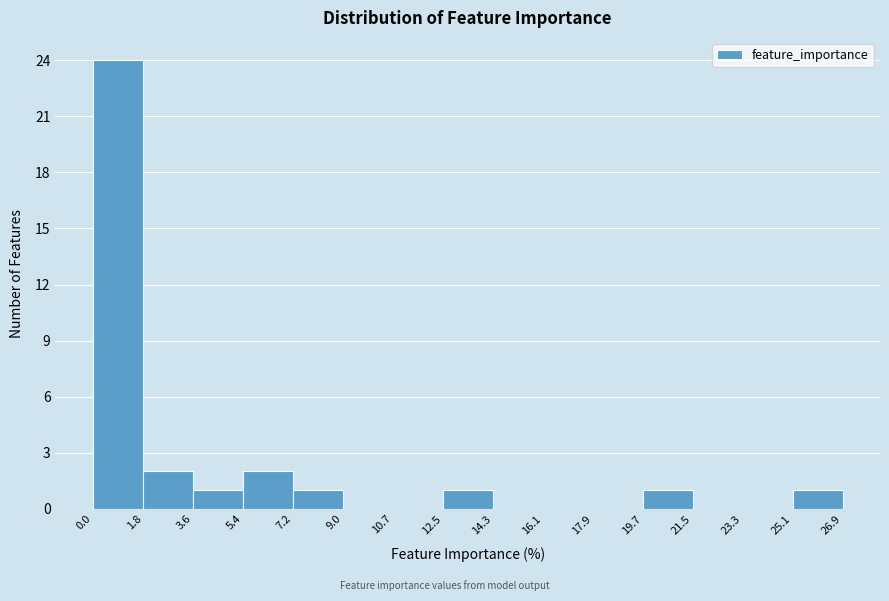

What is the height of the bar covering 0.0 to 1.8 on the x-axis? The values are not printed on the chart, so give them approximately, as read against the axis.

24